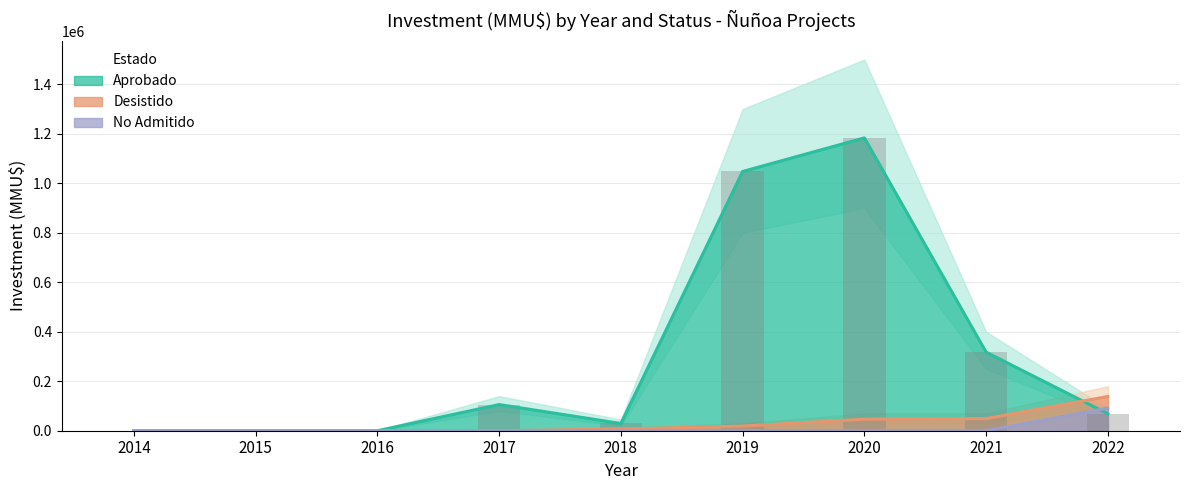

Where does the Aprobado series first go above 68549?

2017